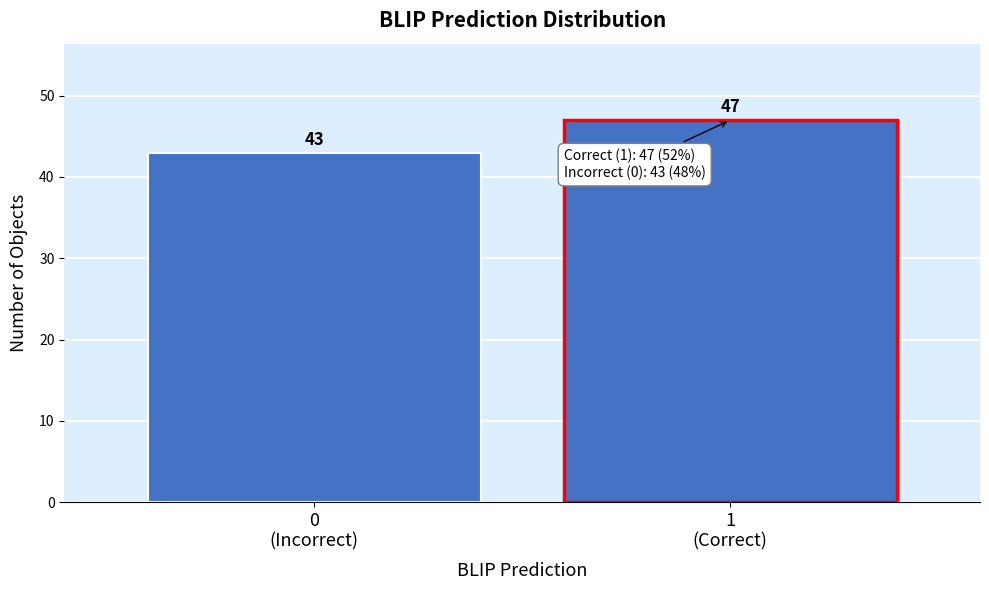

Reading left to right, extract all data points from this chart.

43	47